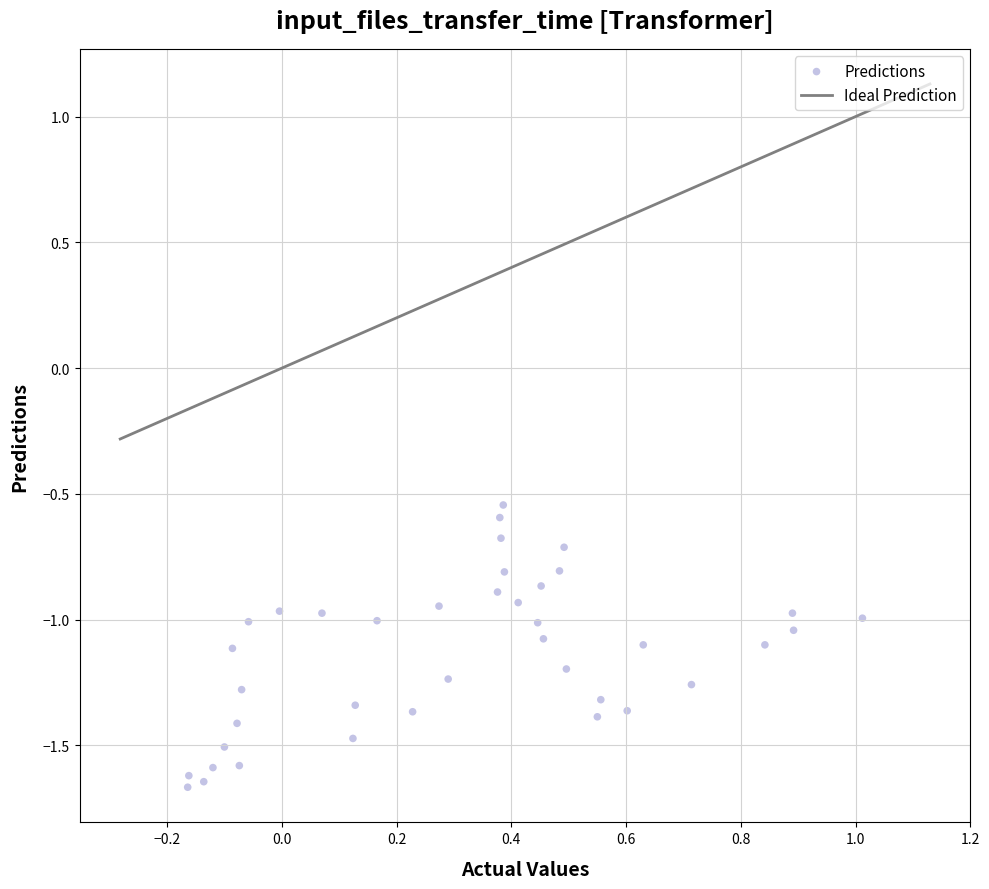

What is the range of X values (max minus min)?

1.2